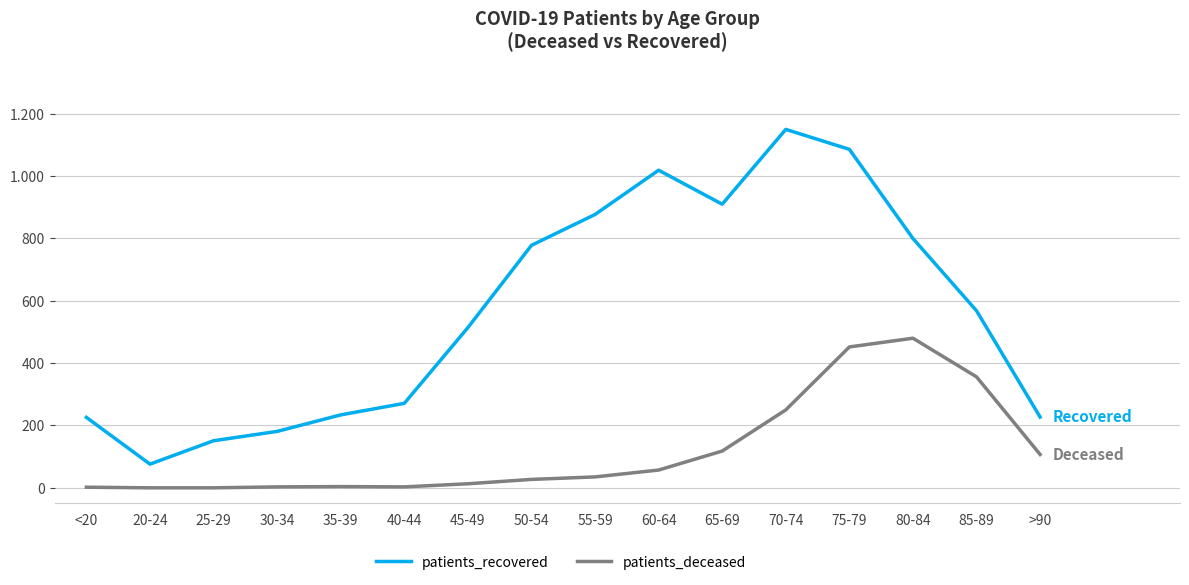

What is the label of the 11th point from the left?

65-69